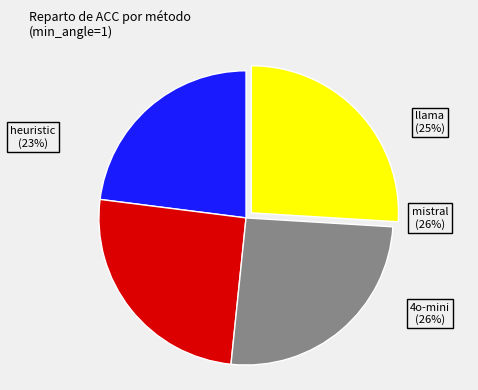

Which has a higher value, heuristic or mistral?

mistral